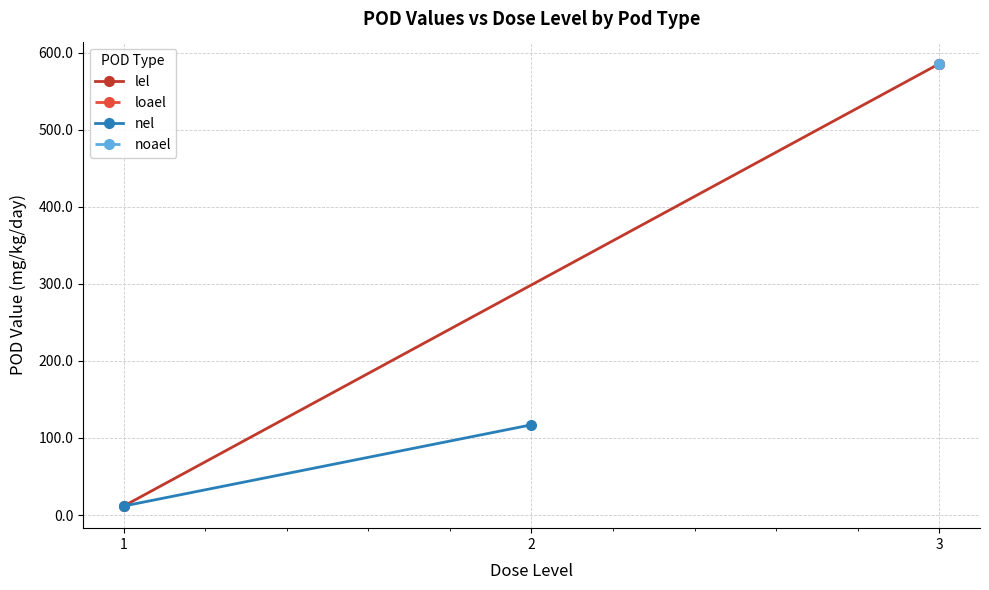

True or false: nel has a value of 117.1 at 2.

True